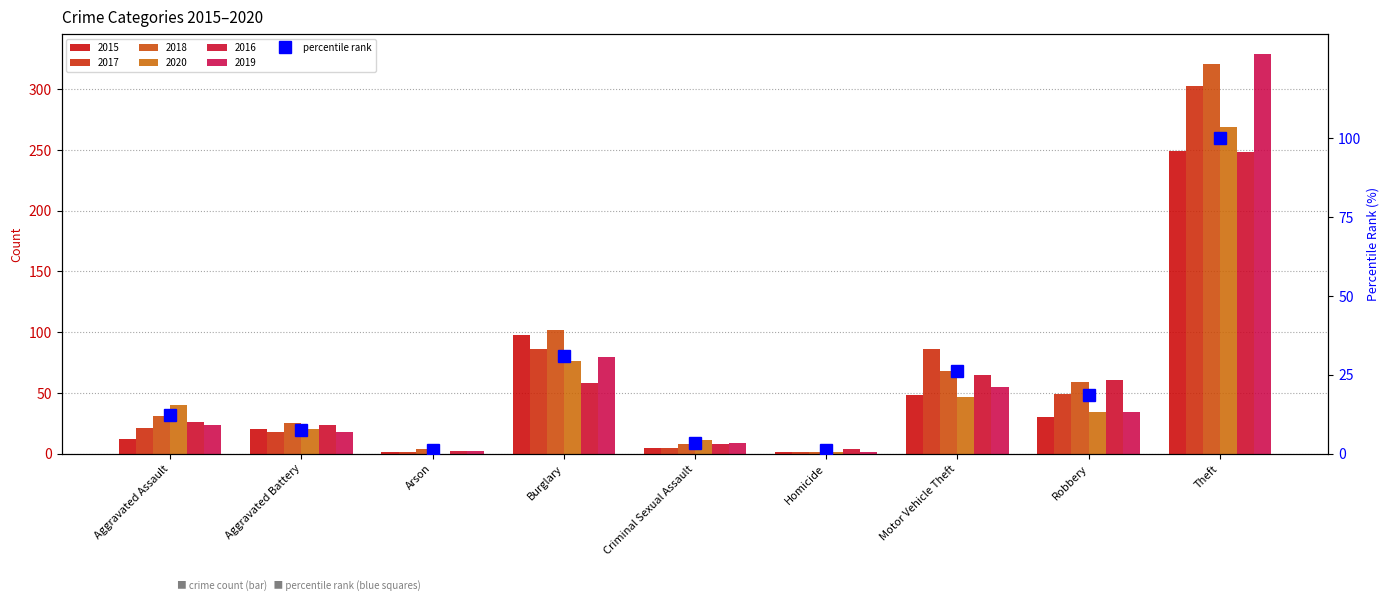

How many categories are shown in the chart?

9